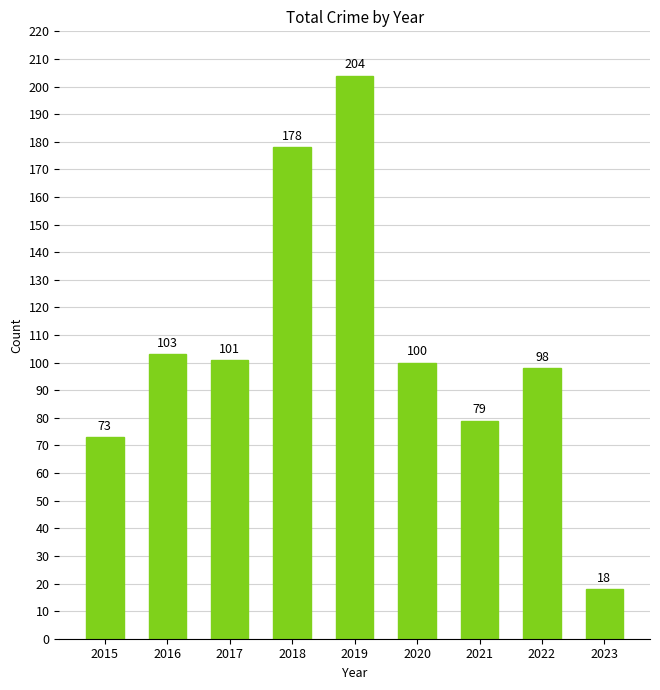

What is the difference between the maximum and minimum values?

186